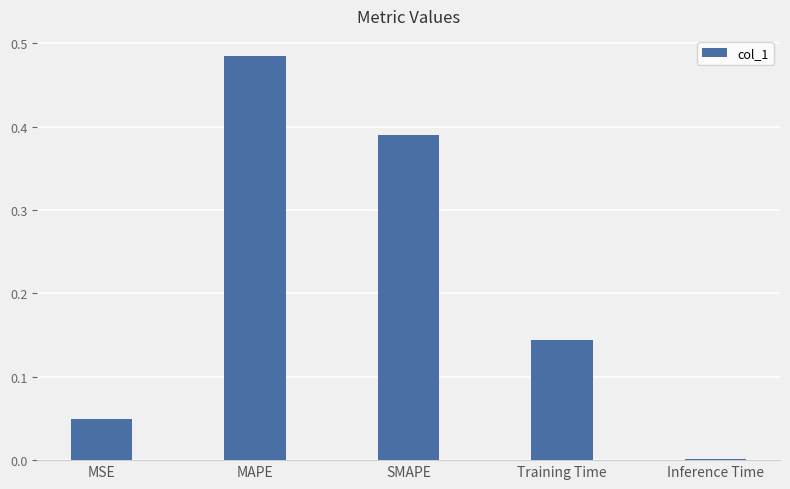

Which has a higher value, SMAPE or Training Time?

SMAPE